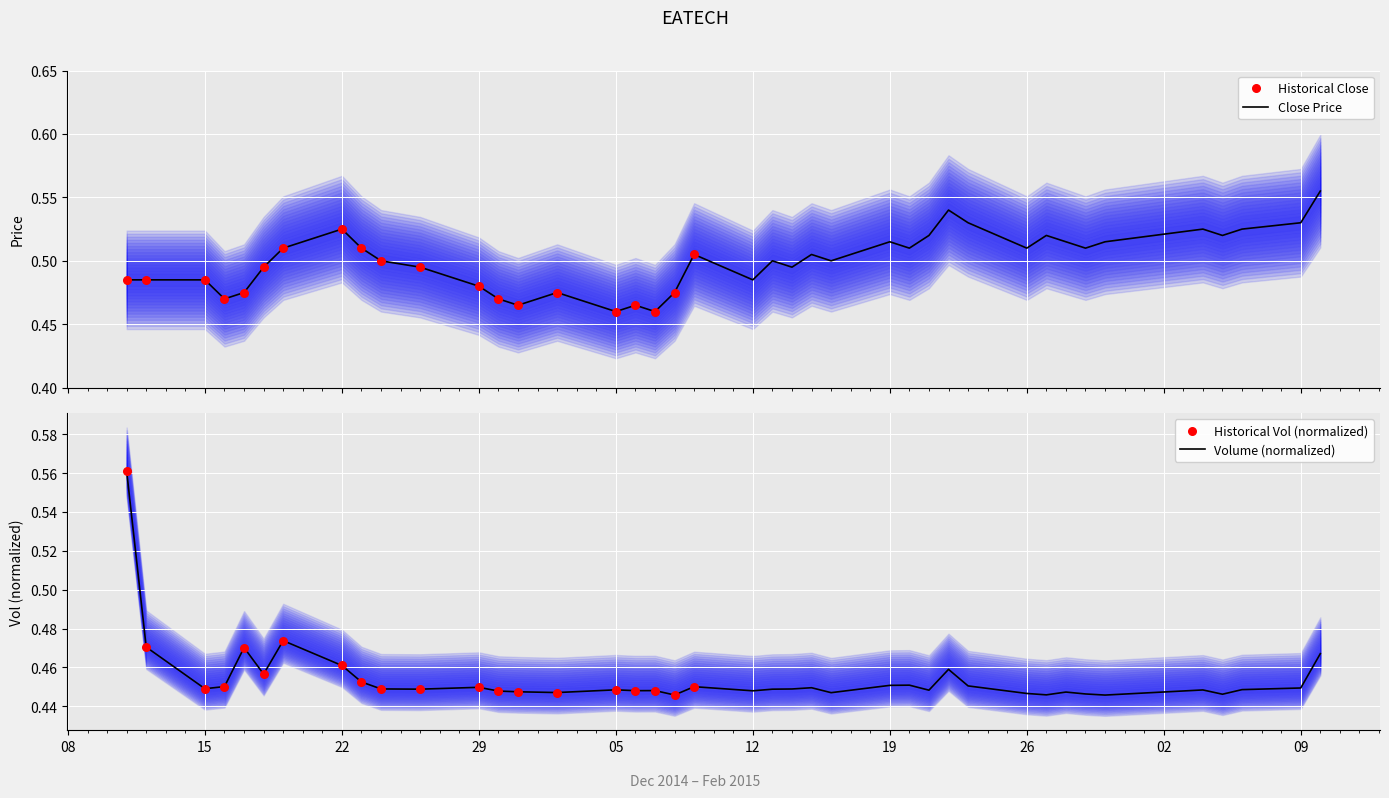

Which series reaches the maximum Y coordinate?

vol